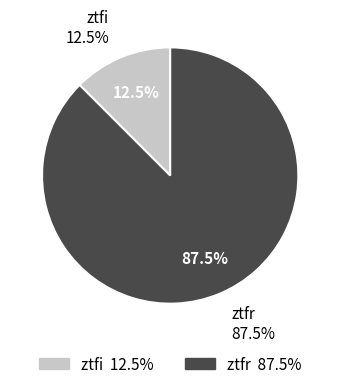

Is it true that ztfr is 73% of the pie?

False